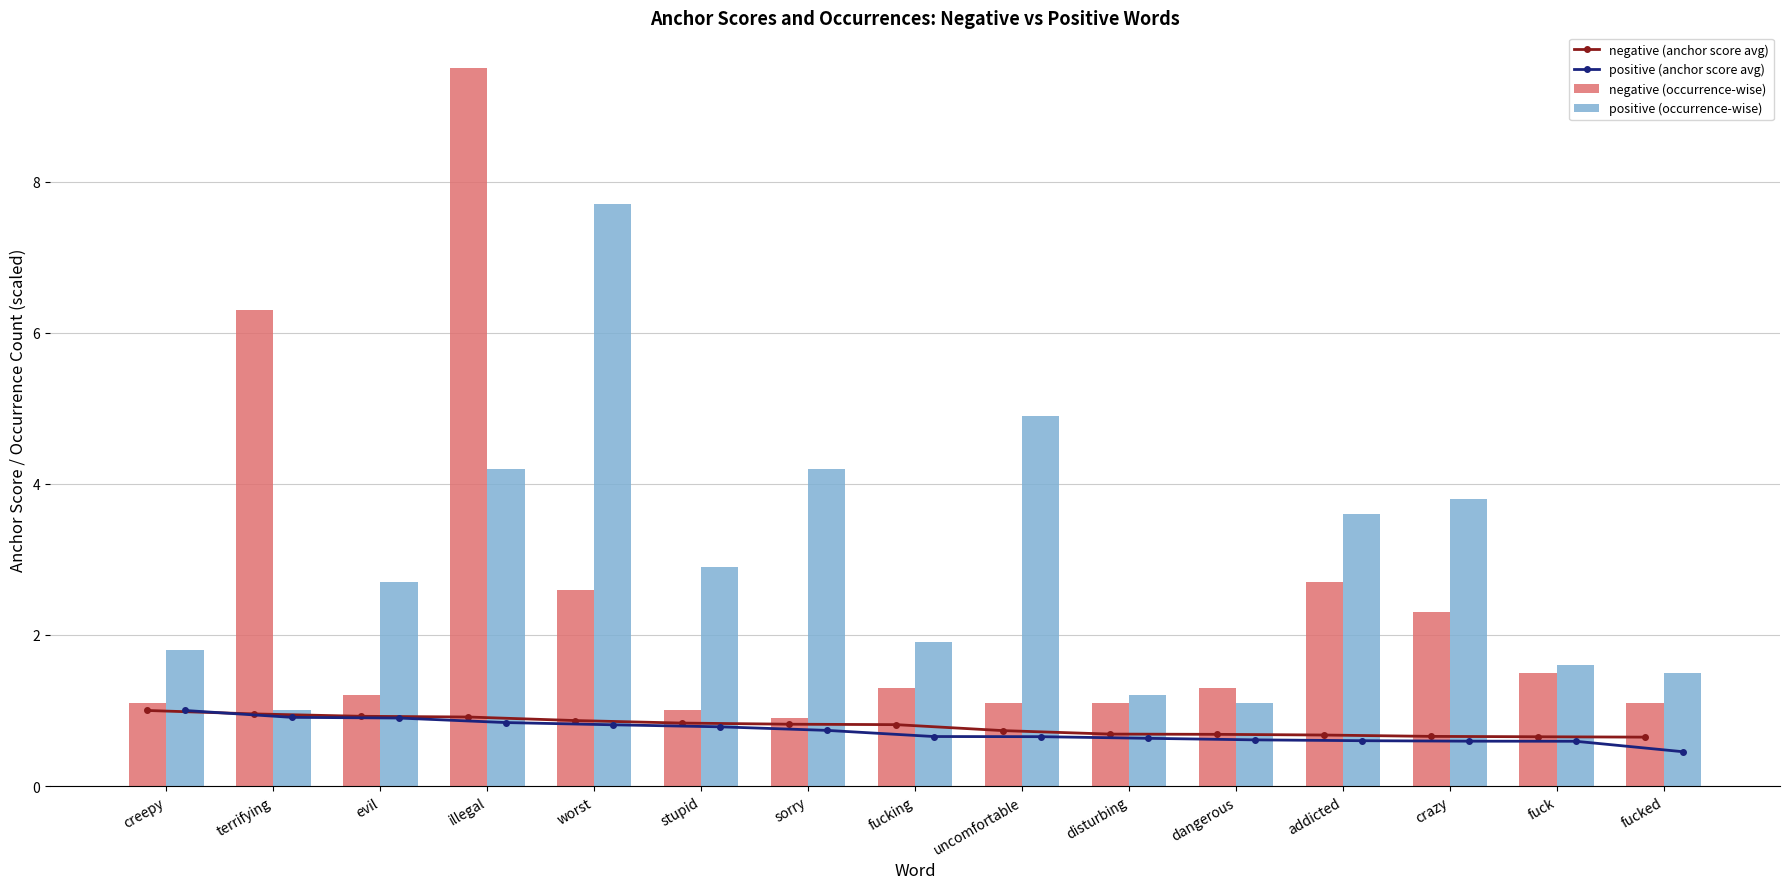

What is the minimum value for negative (anchor score avg)?

0.6